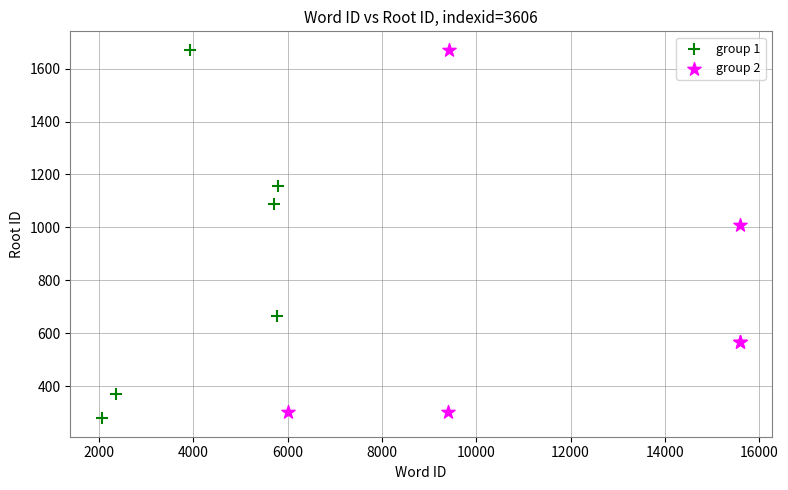

Which series has the largest Y range (max minus min)?

group 1